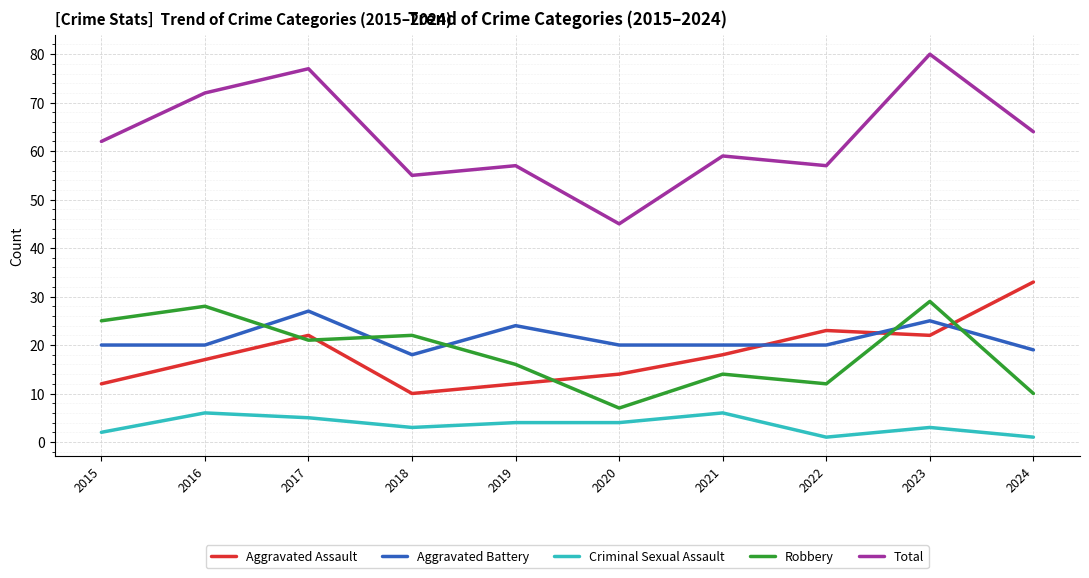

How many lines are shown in the chart?

5